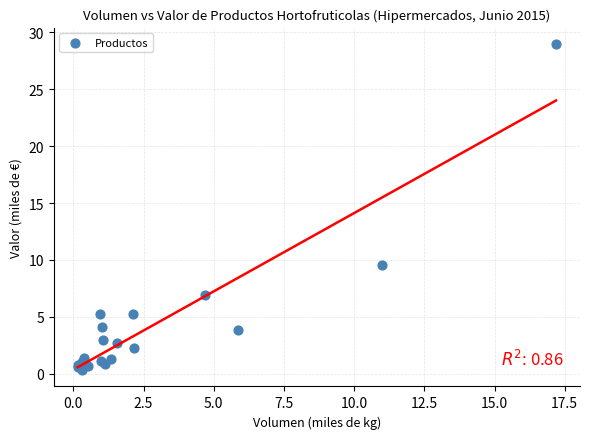

What Y value in the scatter plot is closest to 14?

9.5